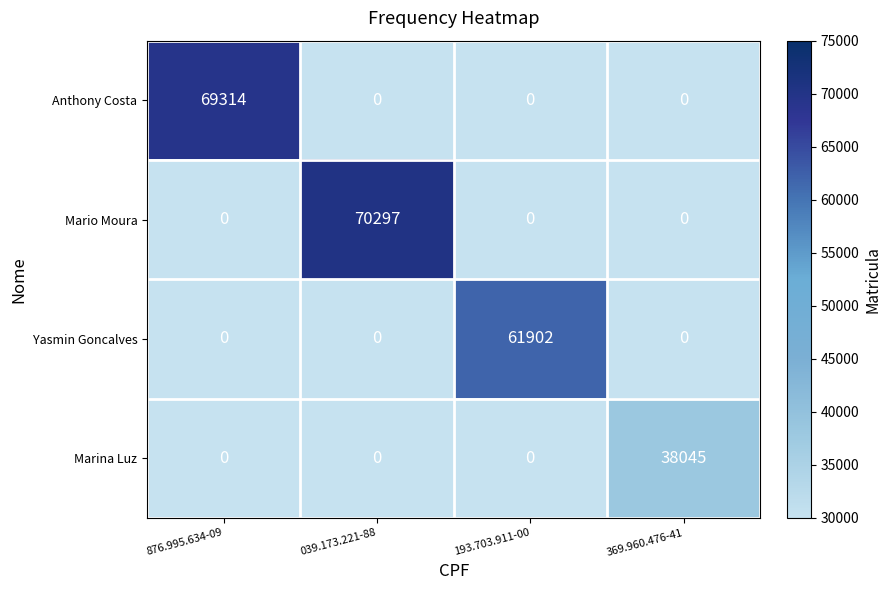

True or false: Anthony Costa has a value of 0 at 193.703.911-00.

True